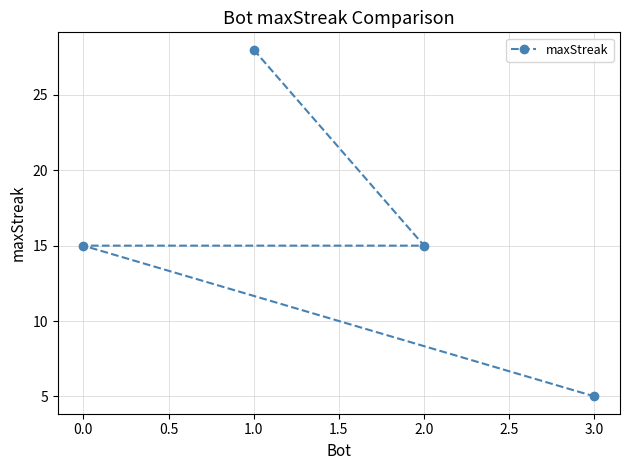

What is the minimum value shown in the chart?

5